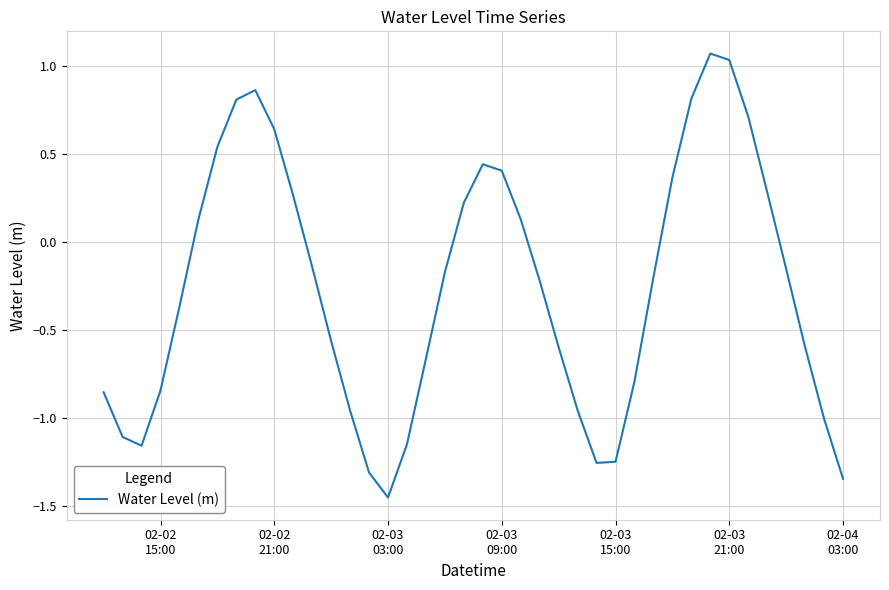

What is the greatest value displayed?

1.1